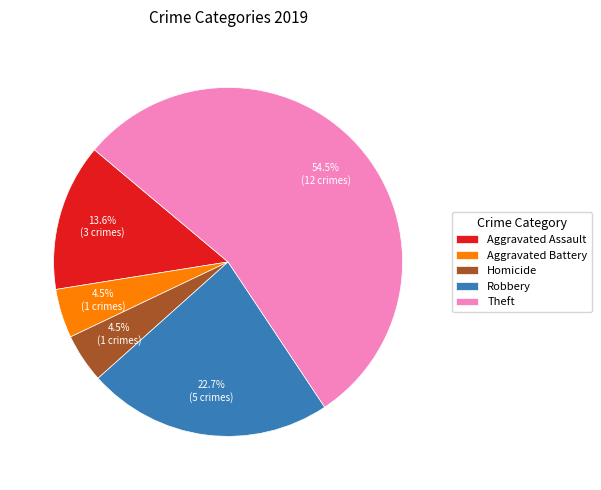

How many slices are in this pie chart?

5